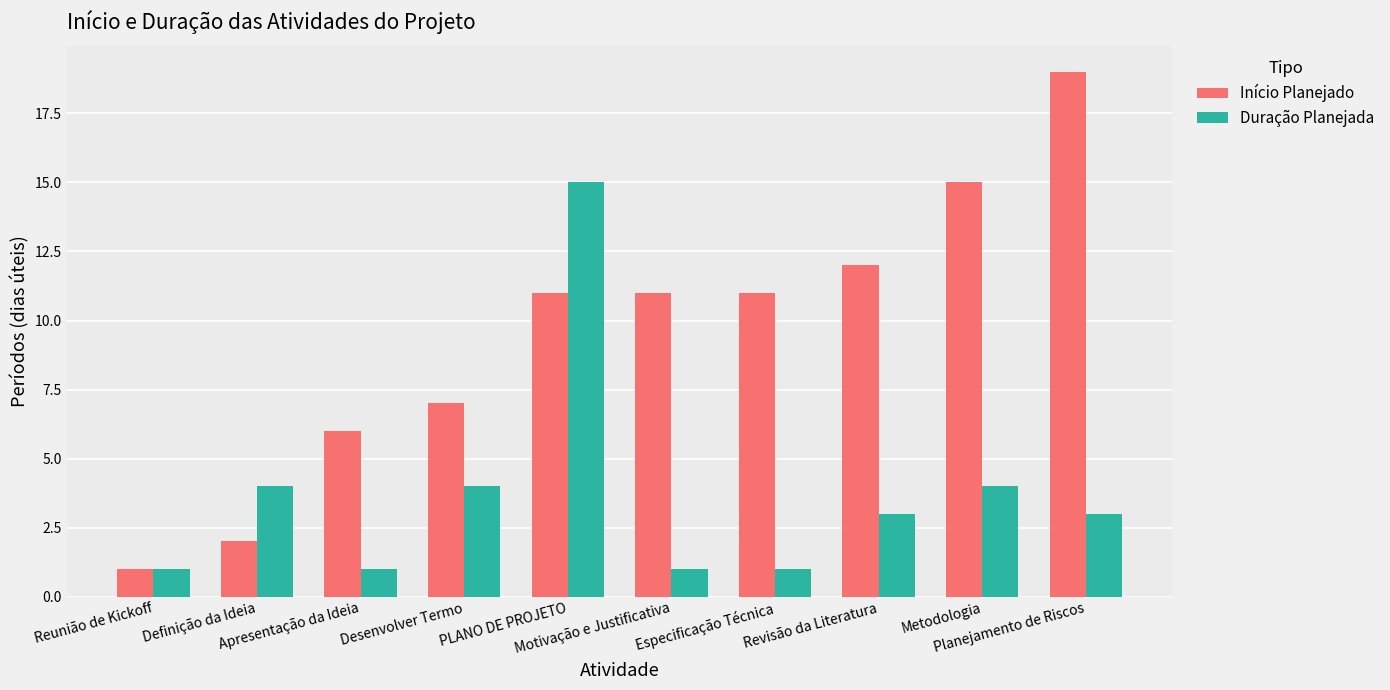

Which series has the largest range (max minus min)?

Início Planejado